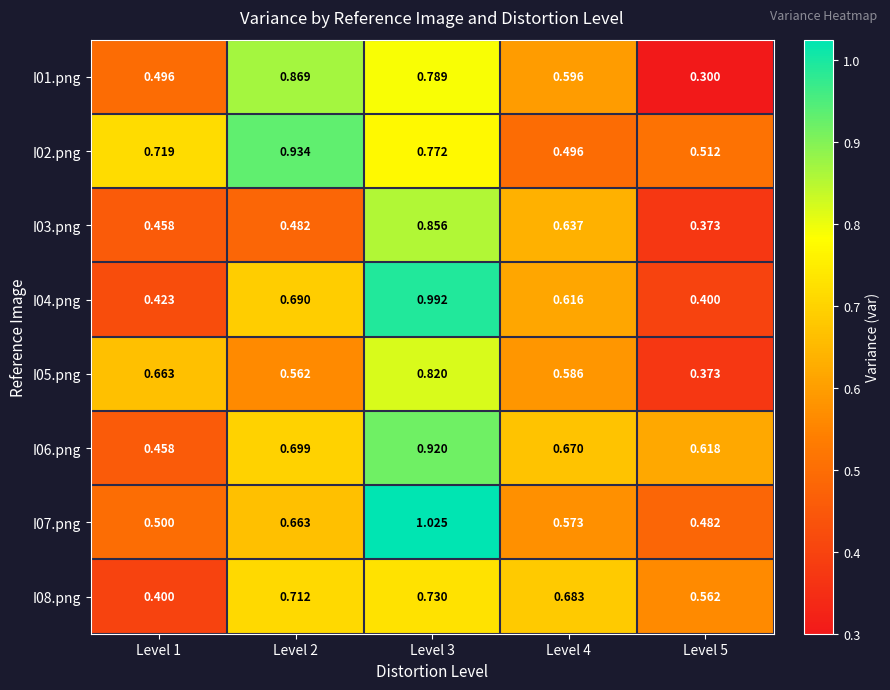

At how many categories does at least one series exceed 0?

5